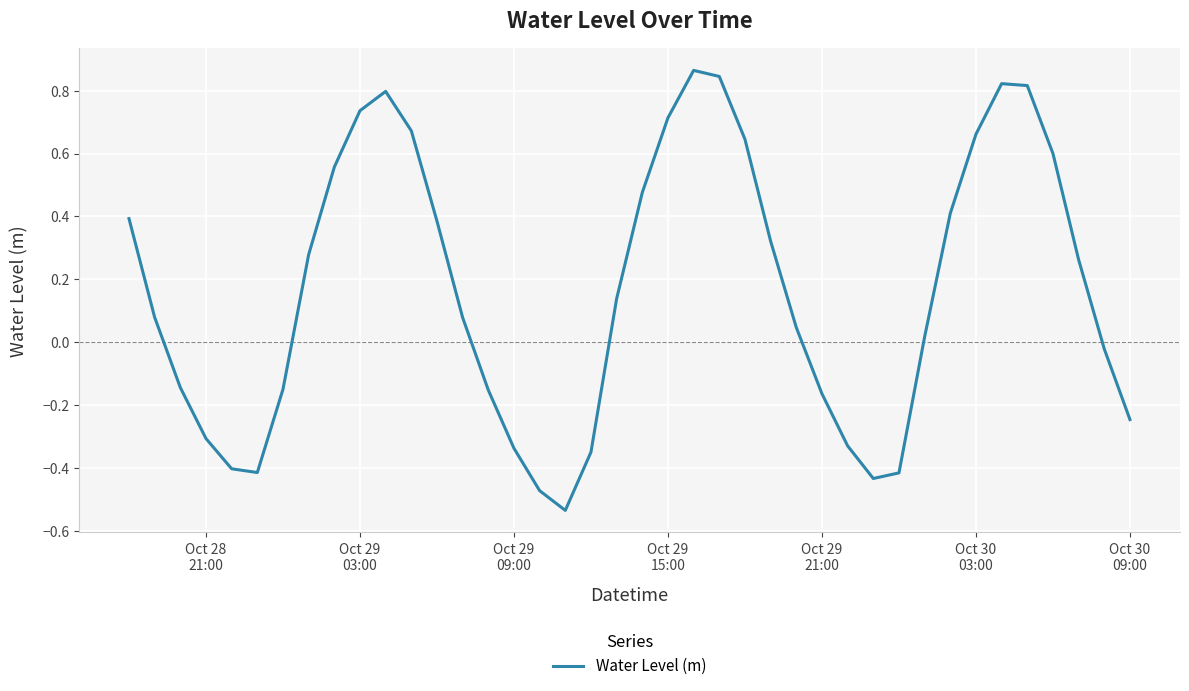

Does the chart display data point markers on the line(s)?

No